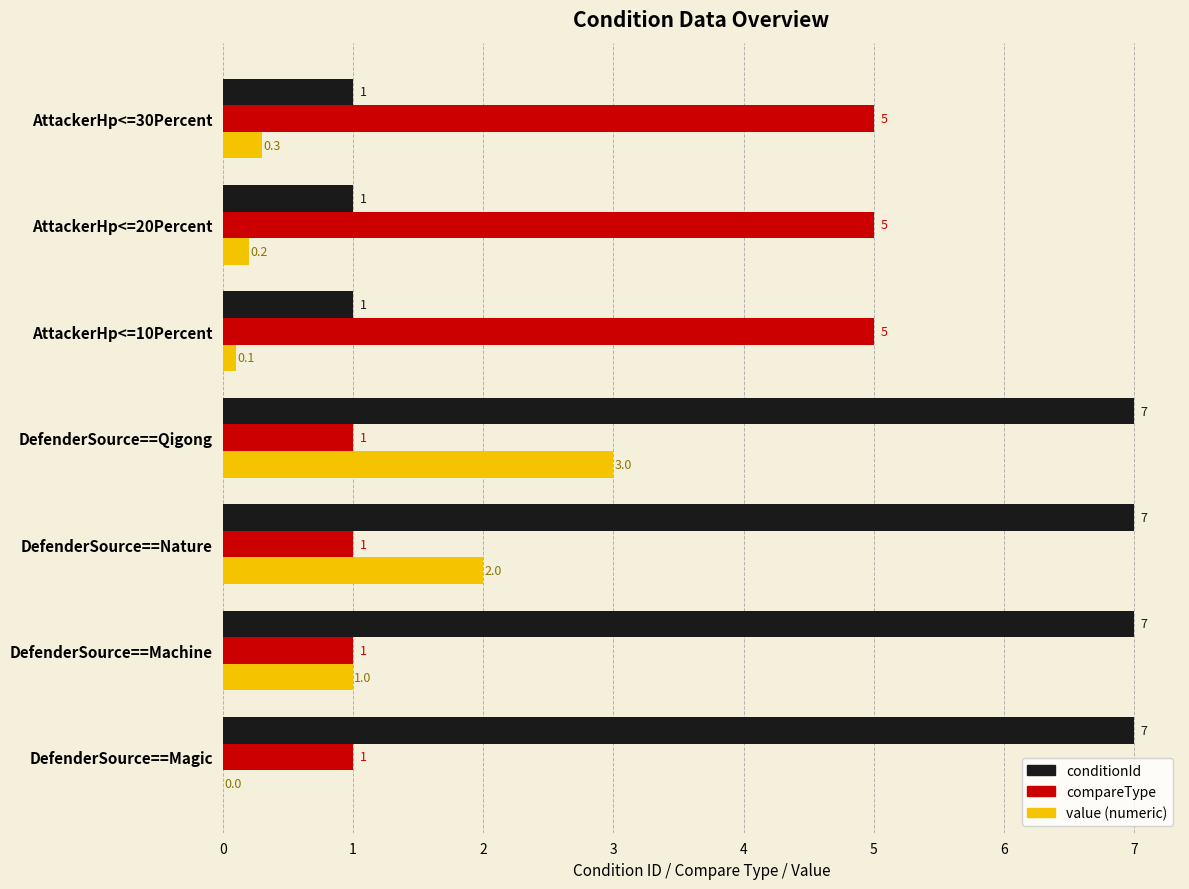

True or false: conditionId has a value of 10.4 at DefenderSource==Qigong.

False